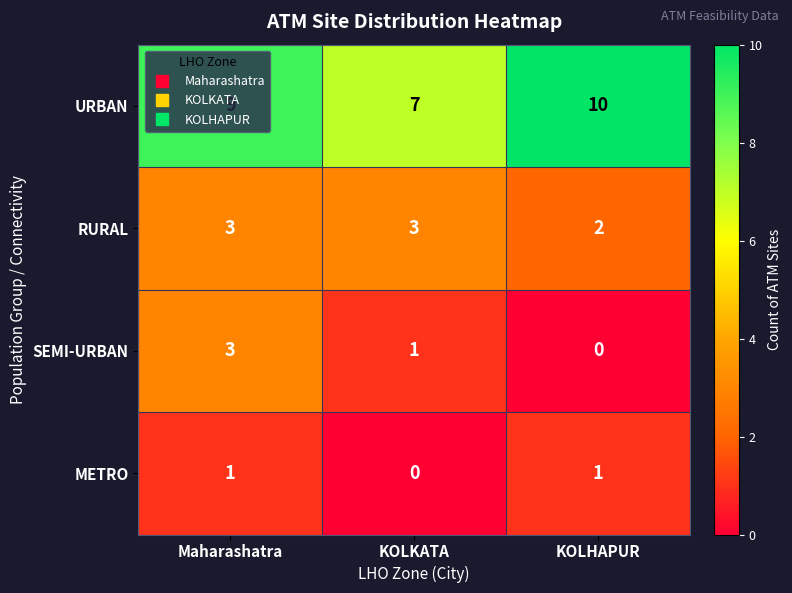

How many series are shown in this chart?

4